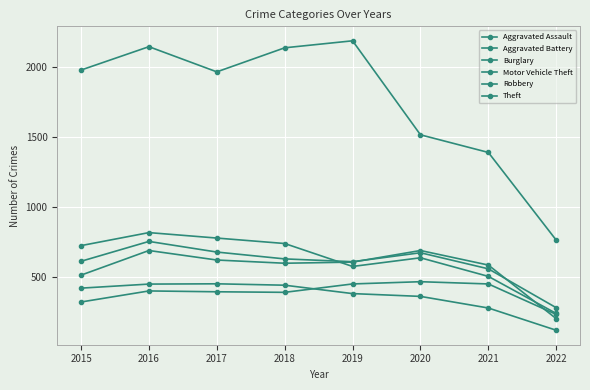

Rank the series by their maximum value, from lowest to highest.

Burglary, Aggravated Assault, Aggravated Battery, Motor Vehicle Theft, Robbery, Theft